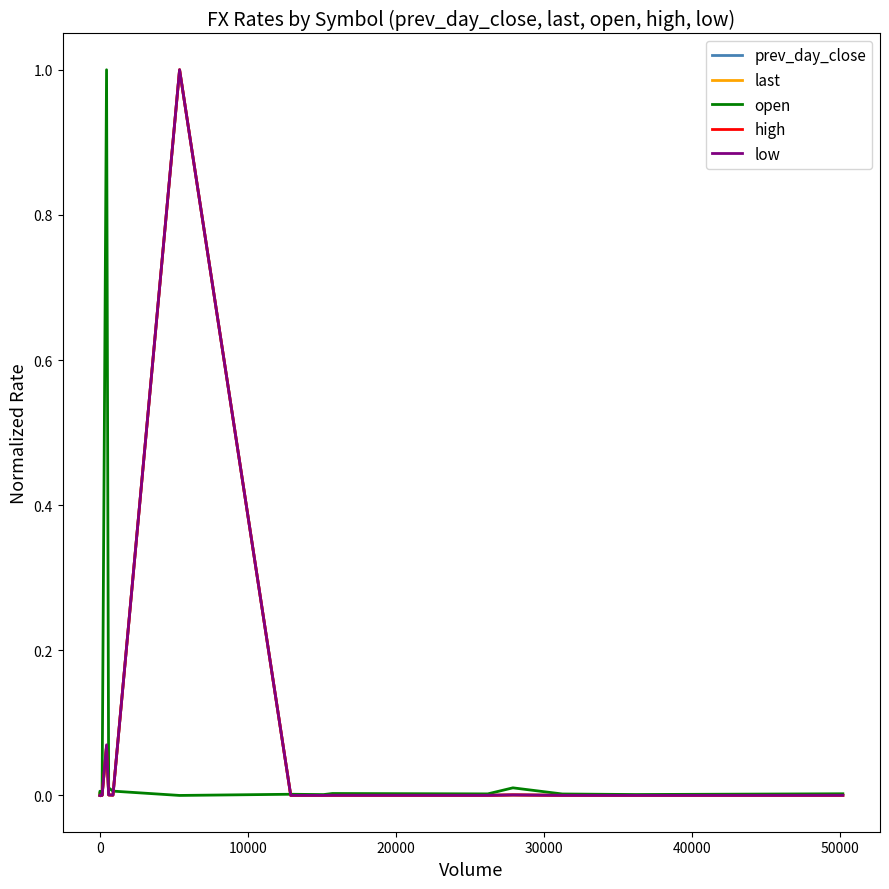

What is the maximum value shown in the chart?

1.0